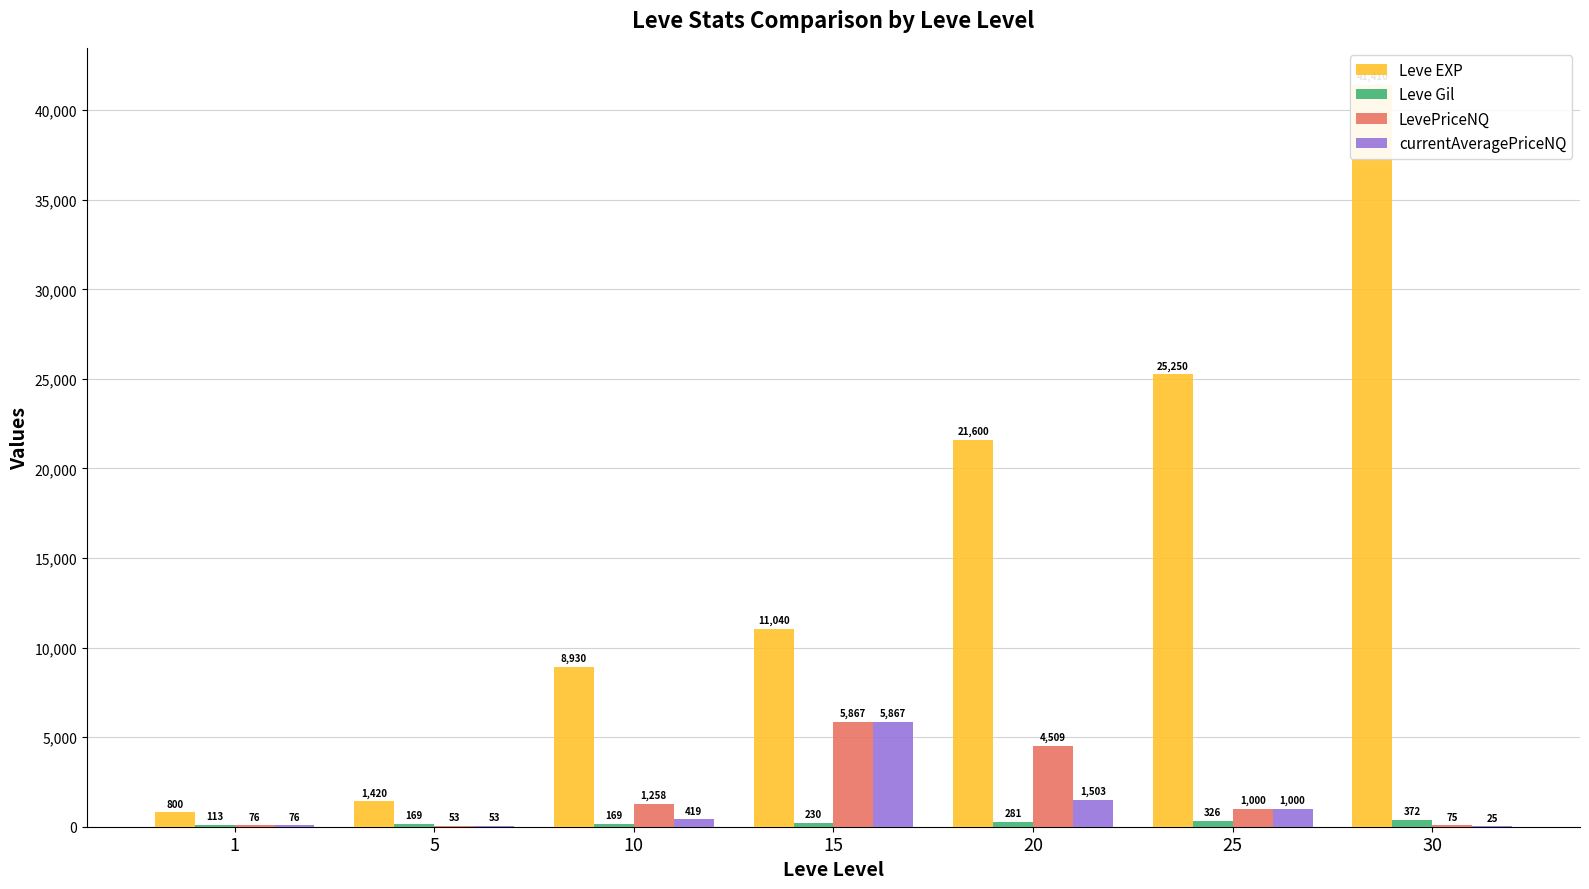

At which category is the sum across all series the highest?

30